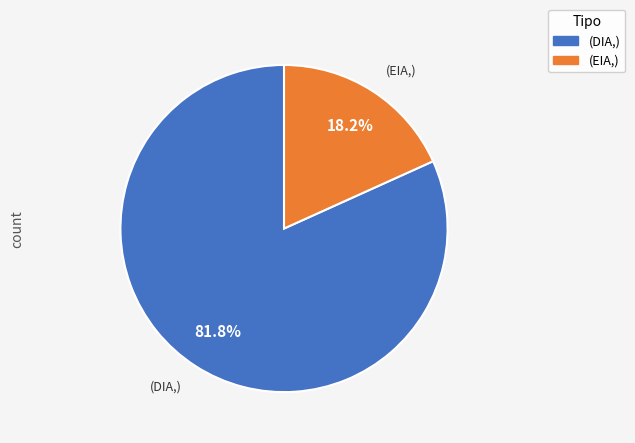

Is there any slice that represents more than half of the pie?

Yes